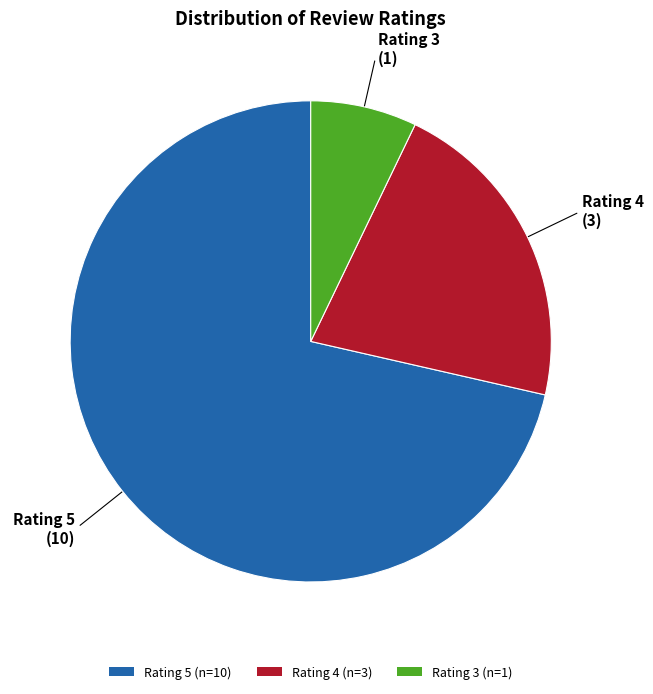

Which category has the smallest portion of the pie?

Rating 3 (n=1)